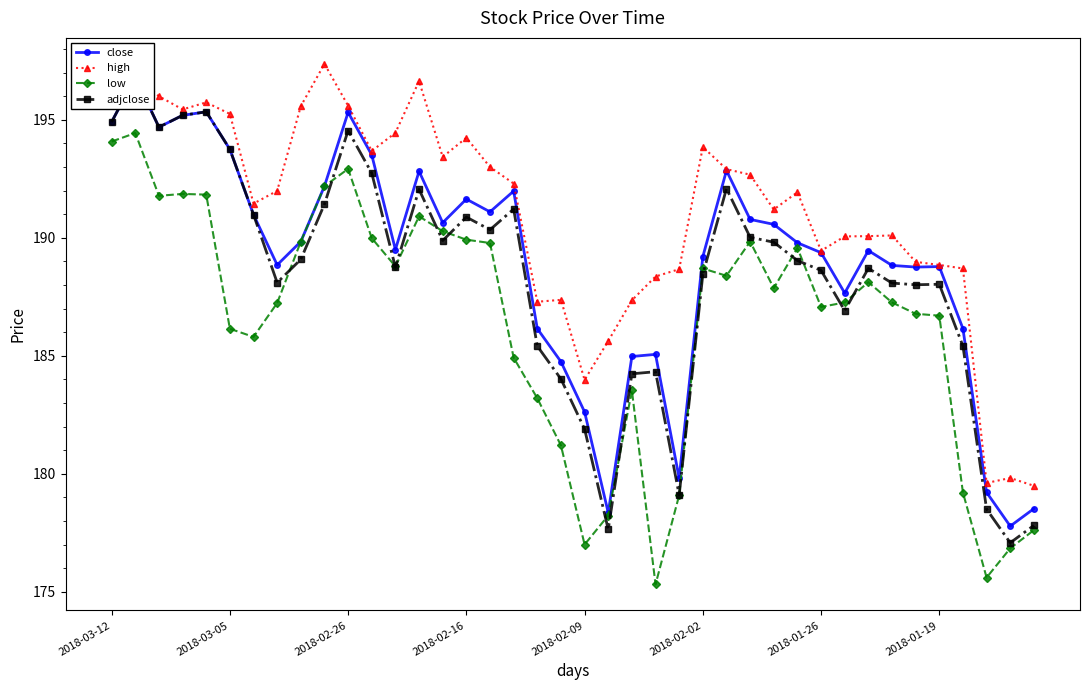

Which category has the highest value across all series?

9